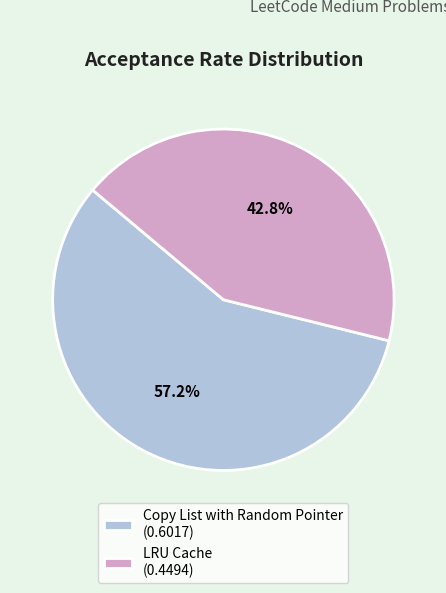

The Copy List with Random Pointer slice represents 70% of the pie. True or false?

False